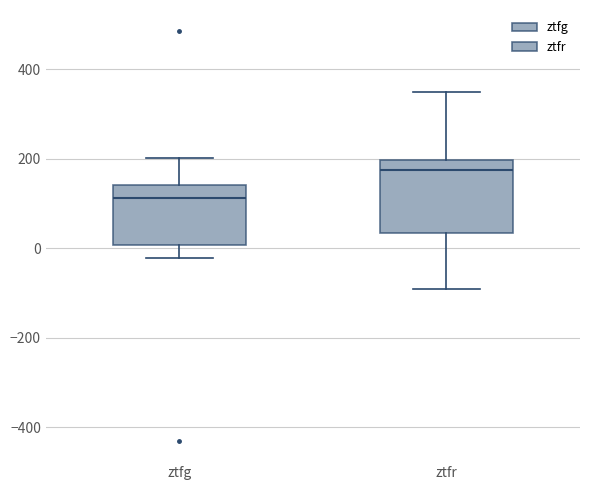

Reading left to right, transcribe this box plot: for each box, give where its median line is, the range the box spans, and where its two whiskers end, as read against the y-axis. The values are not printed on the chart, so give them approximately, as read against the axis.

ztfg: median 120, box 0 to 140, whiskers -20 to 200
ztfr: median 180, box 40 to 200, whiskers -100 to 340